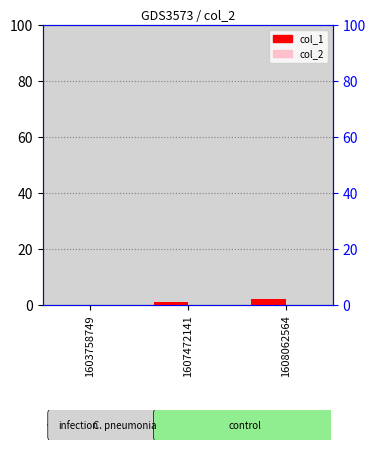

Which series has the largest total across all categories?

col_1